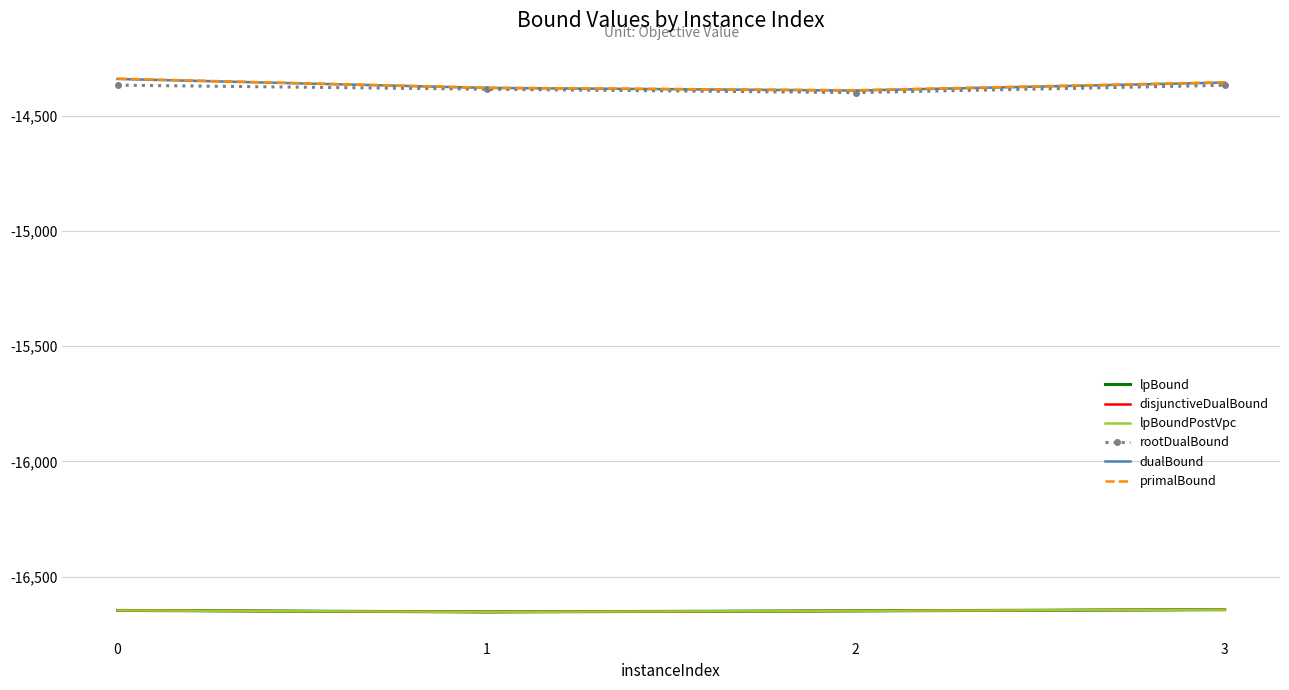

Reading left to right, transcribe all the data shown in this chart.

lpBound: -16646.6	-16653.1	-16648.6	-16643.3
disjunctiveDualBound: -16646.6	-16653.1	-16648.6	-16643.3
lpBoundPostVpc: -16646.6	-16653.1	-16648.6	-16643.3
rootDualBound: -14367.5	-14385.2	-14399.9	-14368.2
dualBound: -14340.7	-14379.4	-14390.8	-14356.3
primalBound: -14339.4	-14378.9	-14389.4	-14354.9